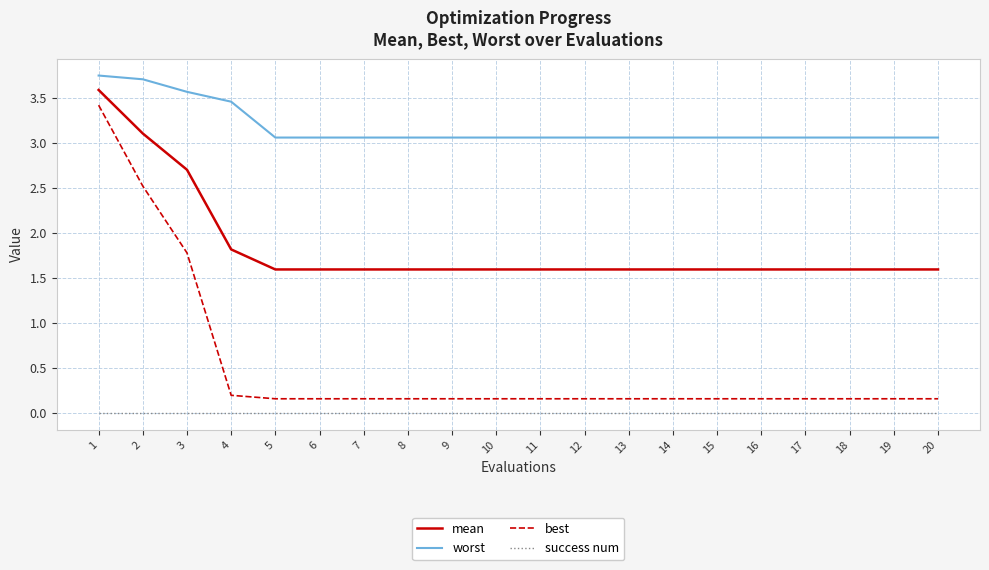

Which series changed the most between 2 and 4?

best